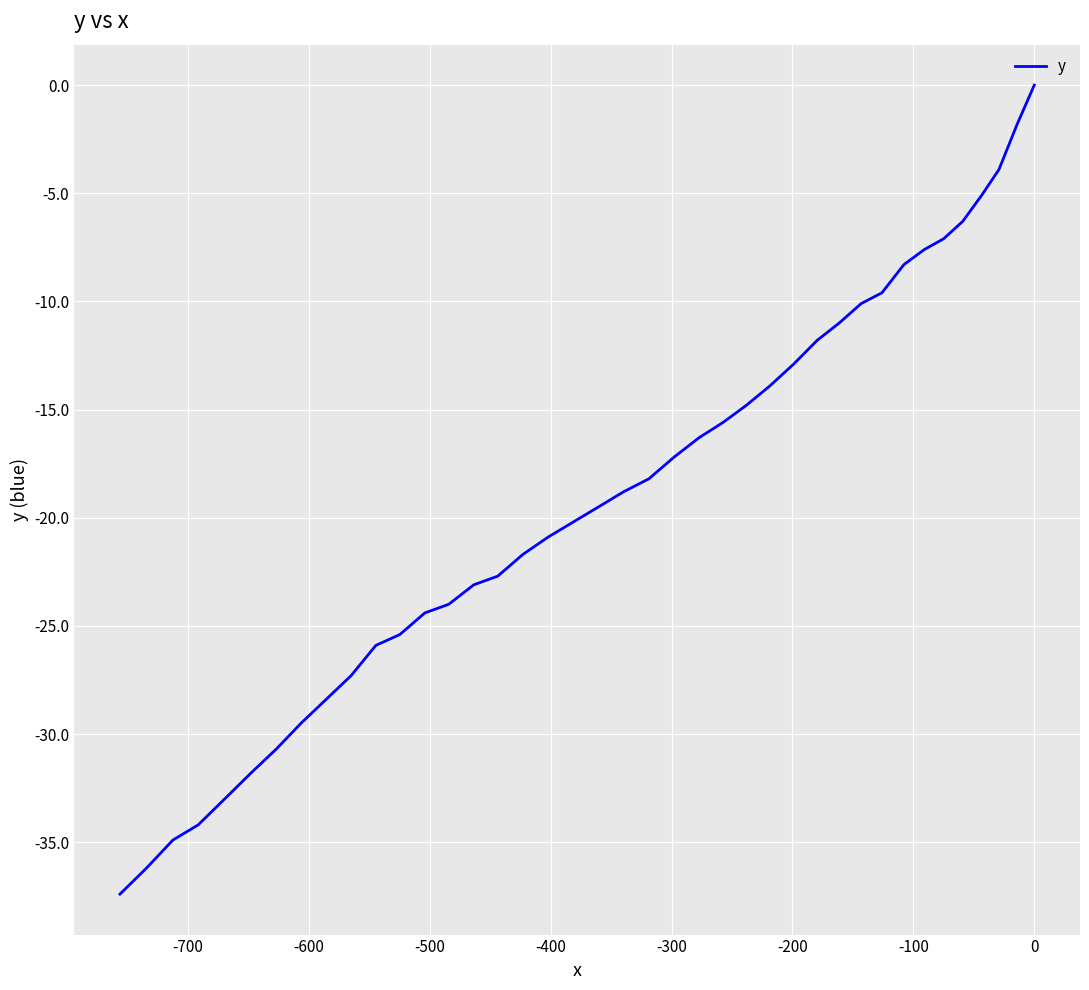

What is the minimum value shown in the chart?

-37.4